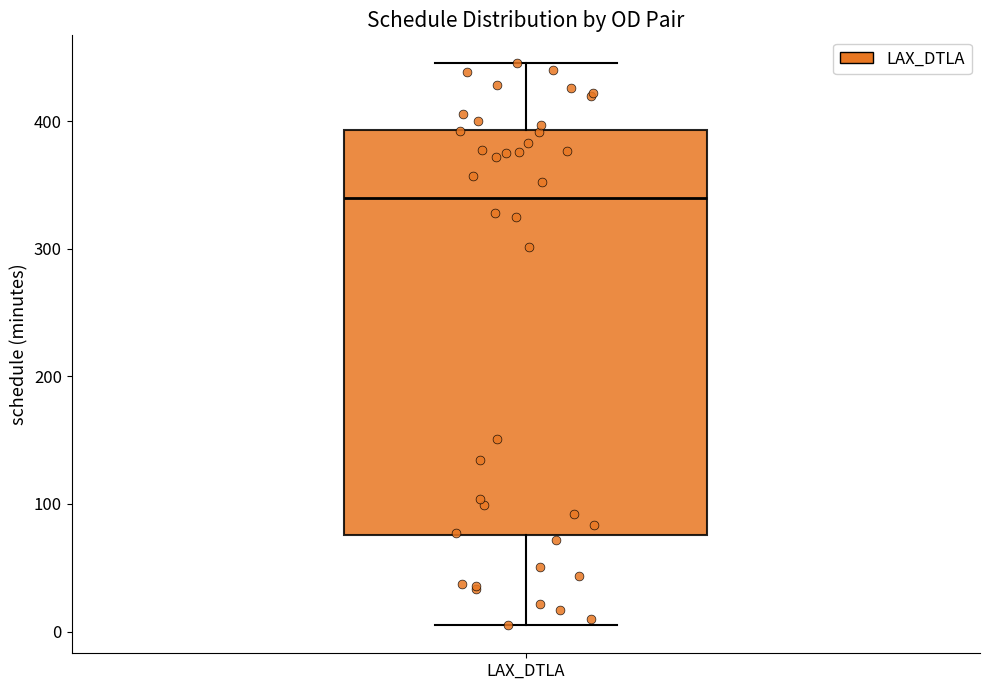

Where does the upper whisker of the box for LAX_DTLA end on the y-axis? The values are not printed on the chart, so give them approximately, as read against the axis.

450